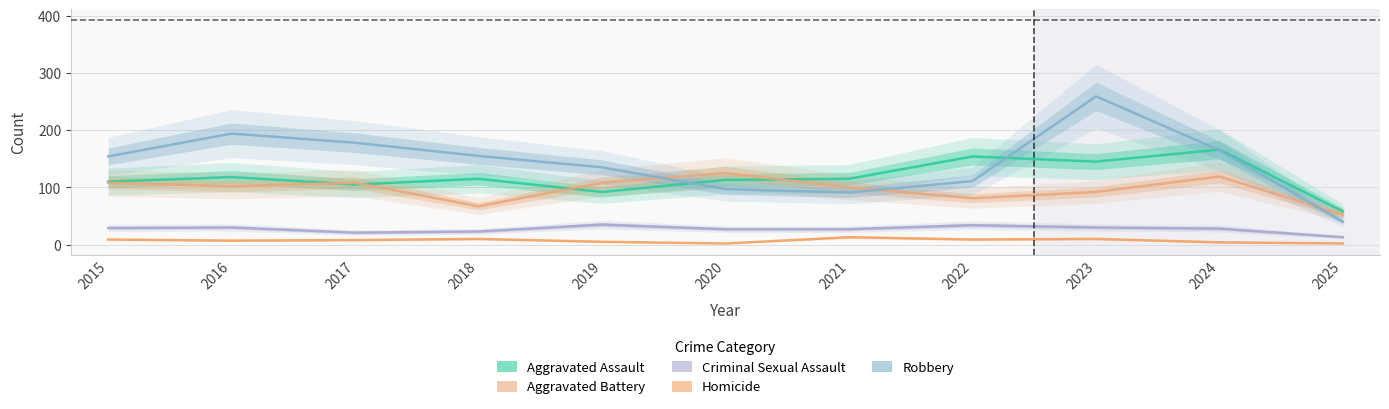

Where is Homicide nearest to the value 7?

2016